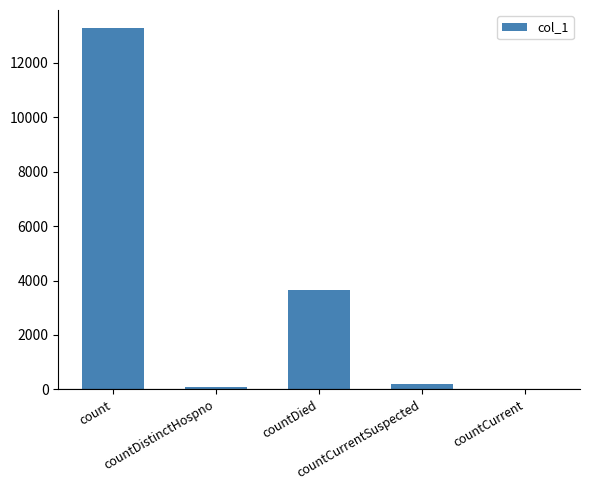

Which label corresponds to the largest value in the chart?

count